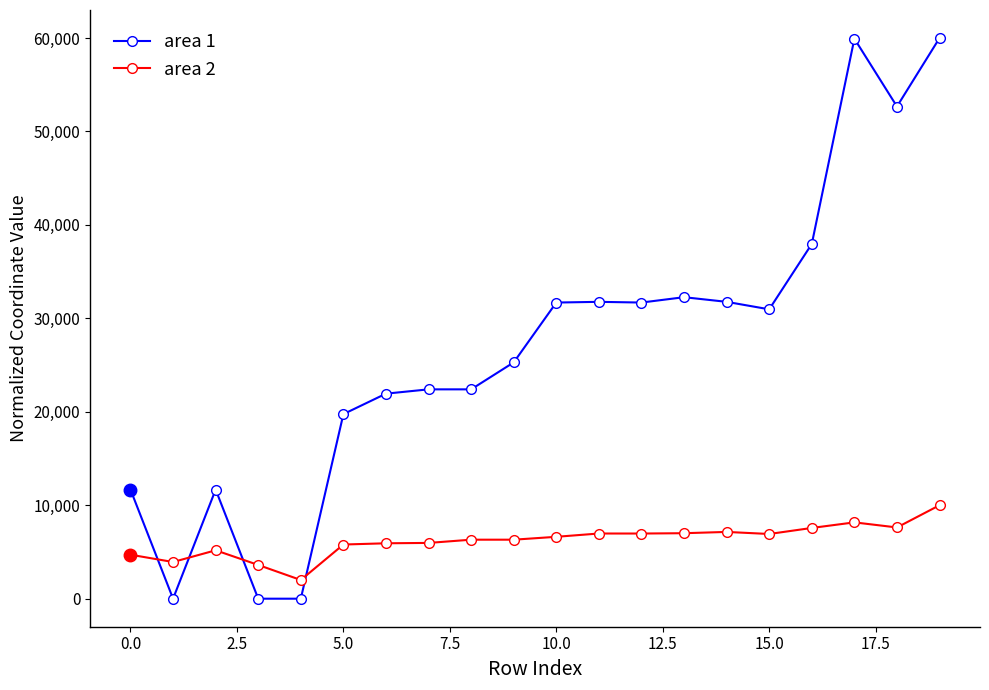

What is the value of the area 2 point at the 7th from the left?

5928.9